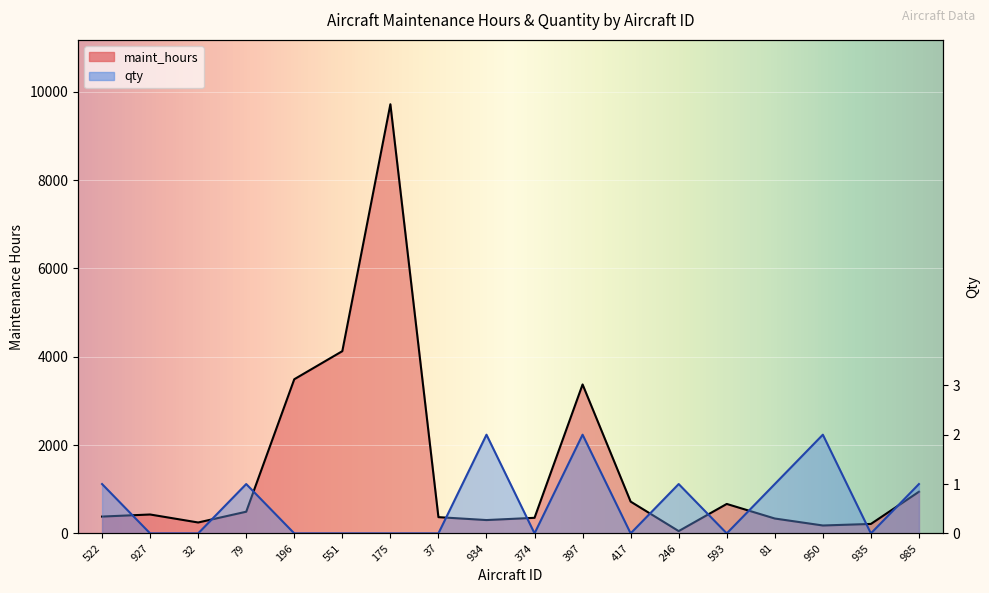

What position from the right is 246?

6